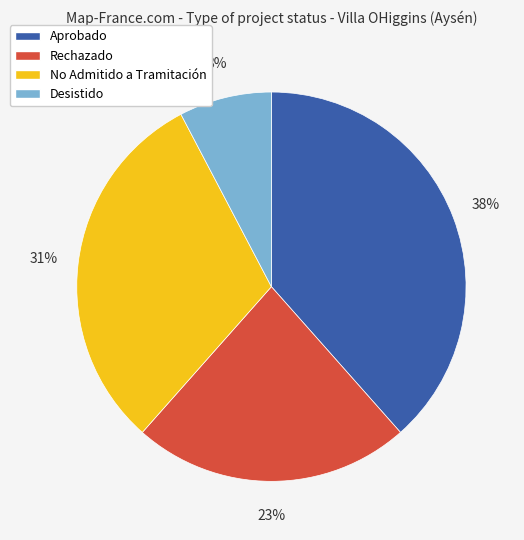

How many segments does this pie chart have?

4